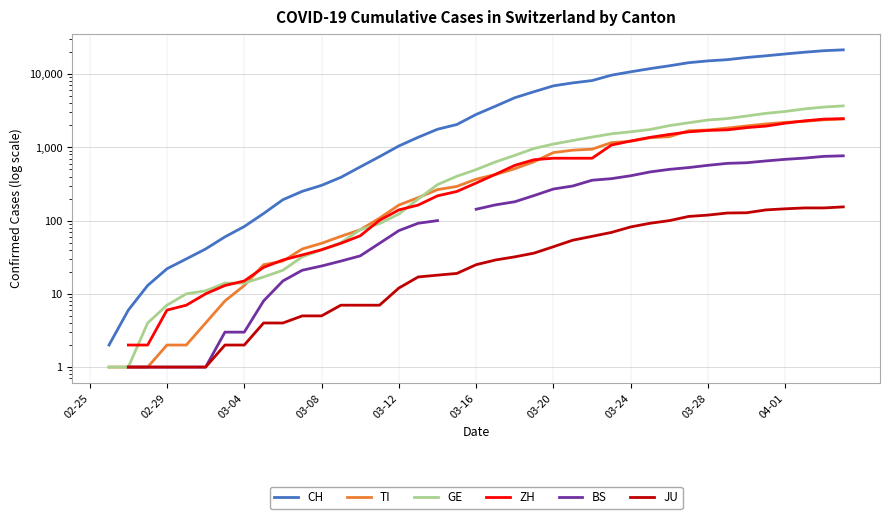

What is the value of the JU point at the 29th from the left?

82.0